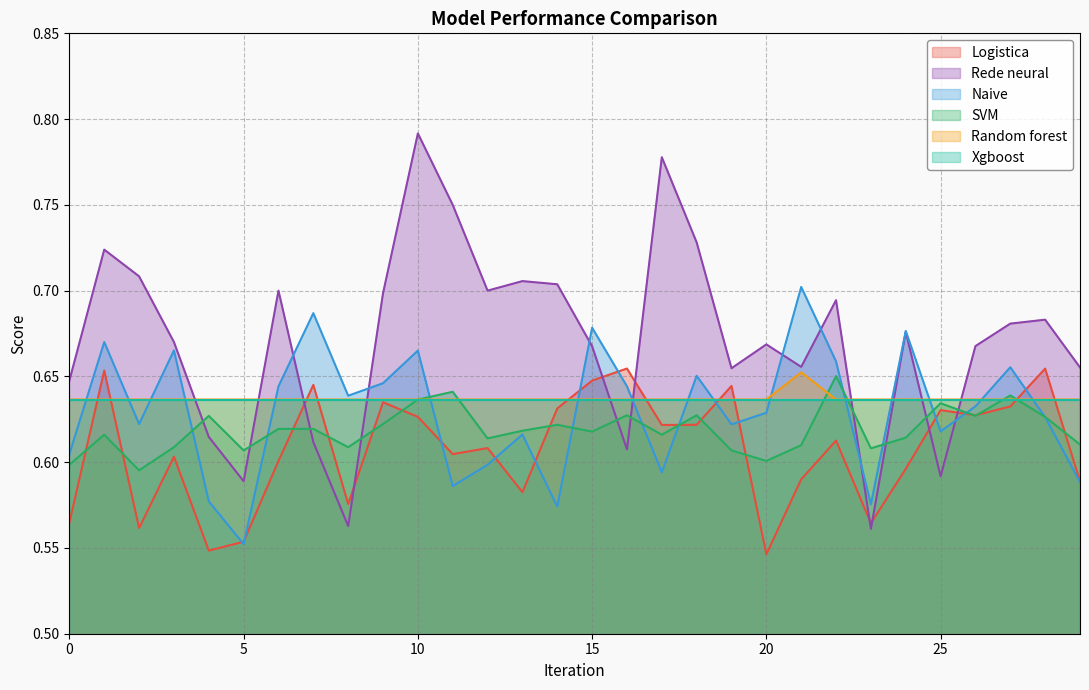

How many lines are shown in the chart?

6